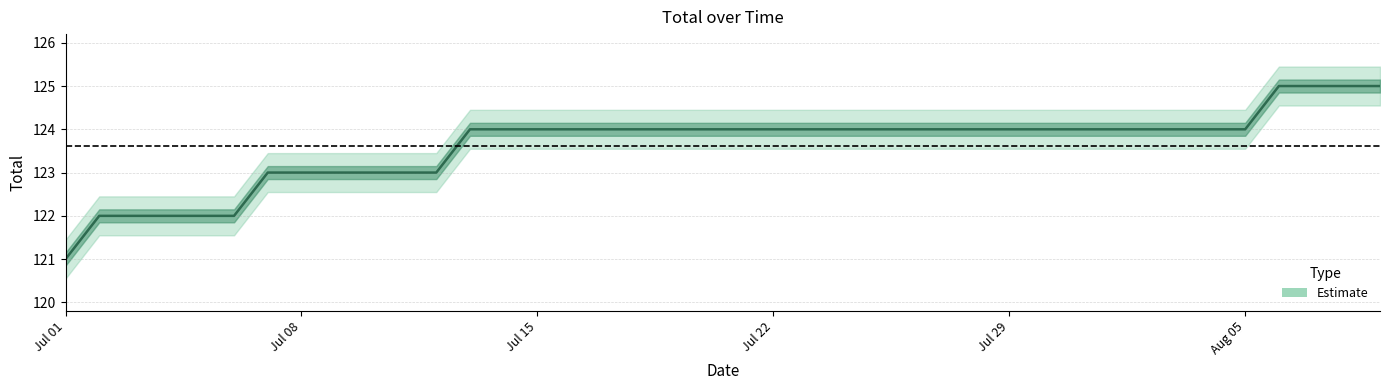

Reading left to right, extract all data points from this chart.

121	122	122	122	122	122	123	123	123	123	123	123	124	124	124	124	124	124	124	124	124	124	124	124	124	124	124	124	124	124	124	124	124	124	124	124	125	125	125	125